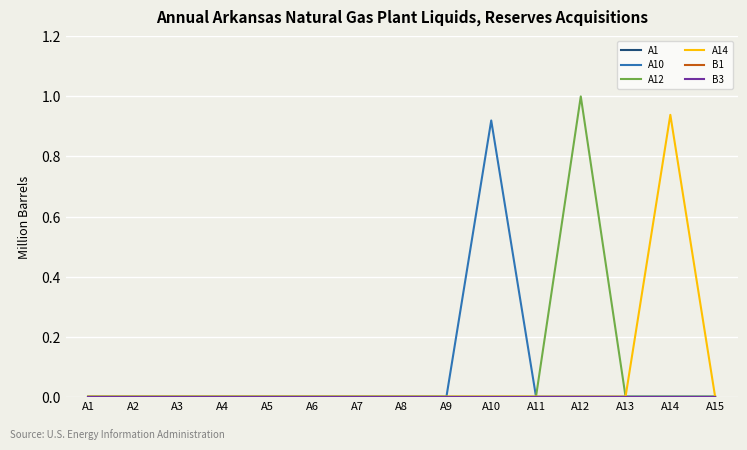

True or false: B3 has more than 0 interior local peaks.

False